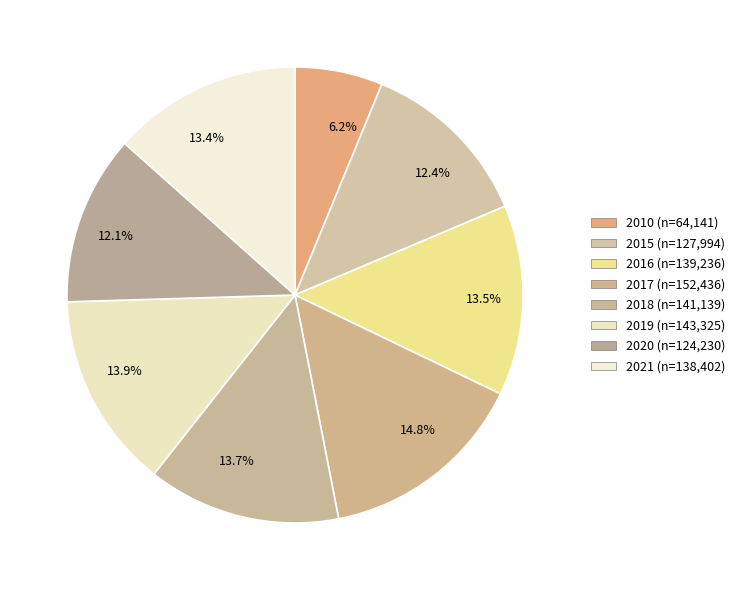

Approximately how many times larger is the value at 13.9% compared to 13.4%?

1.0